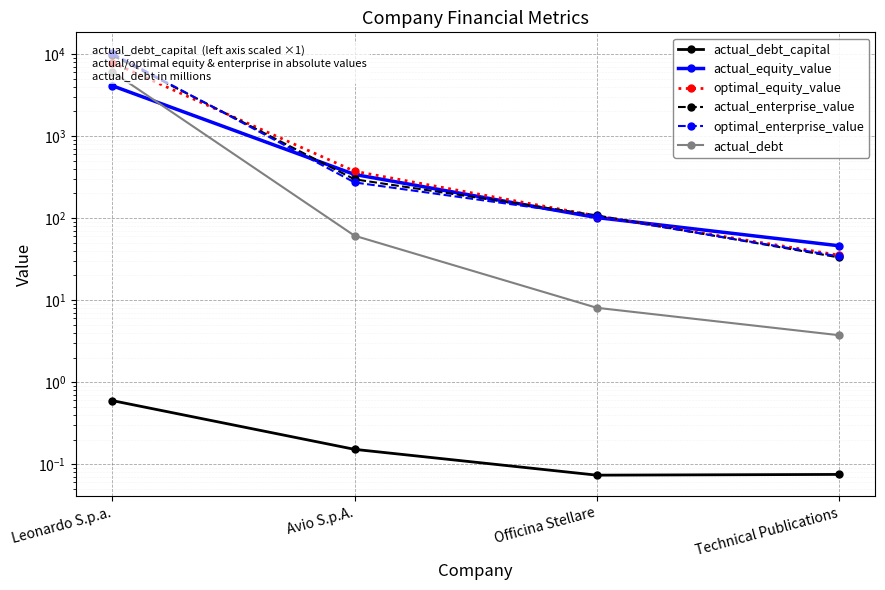

Rank the series by their maximum value, from highest to lowest.

optimal_enterprise_value, actual_enterprise_value, optimal_equity_value, actual_debt, actual_equity_value, actual_debt_capital